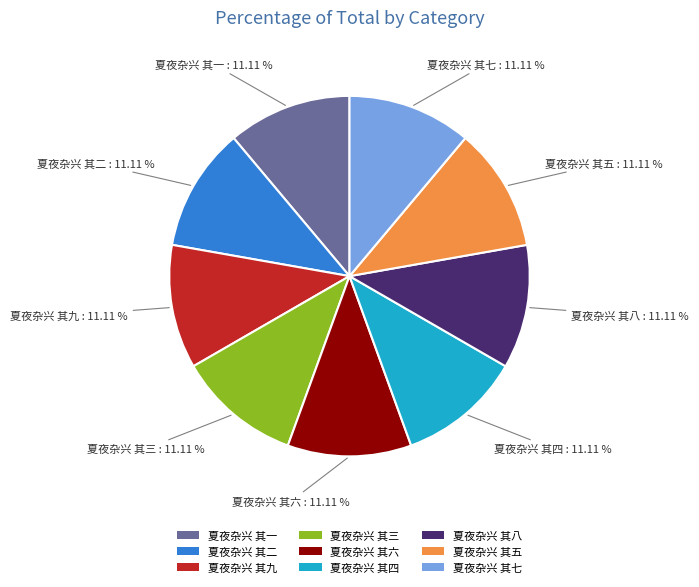

Does 夏夜杂兴 其四 account for over 50% of the chart?

No